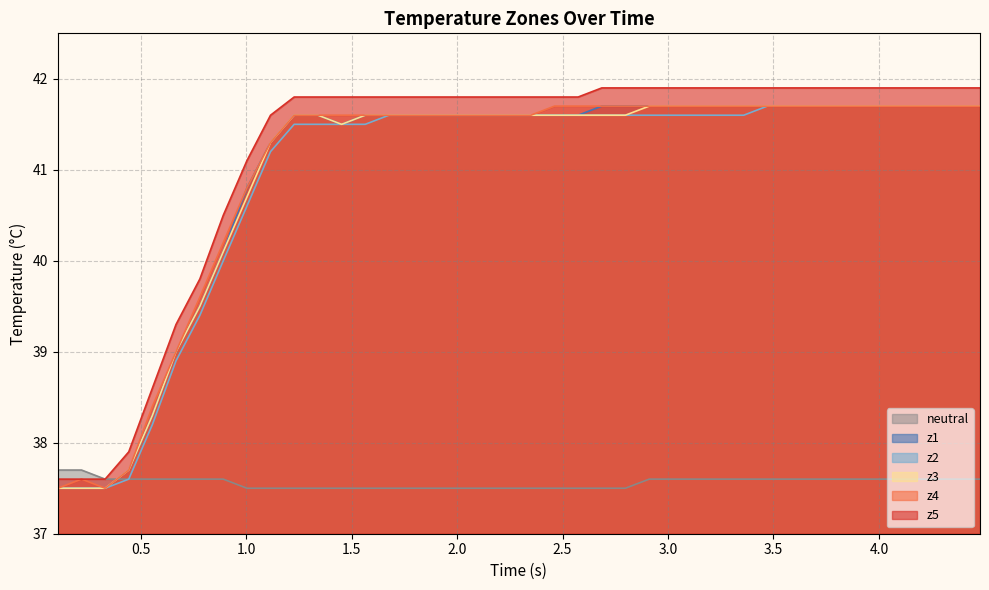

Which series has the largest range (max minus min)?

z5